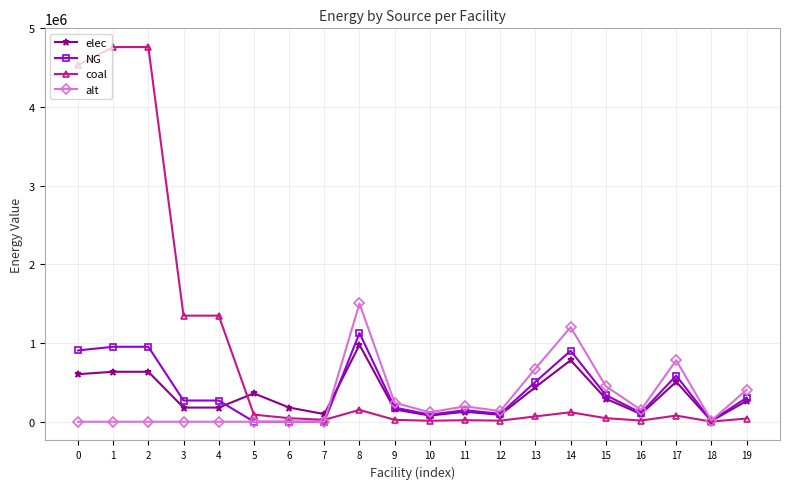

The value of alt at 16 is 150333.3. True or false?

True